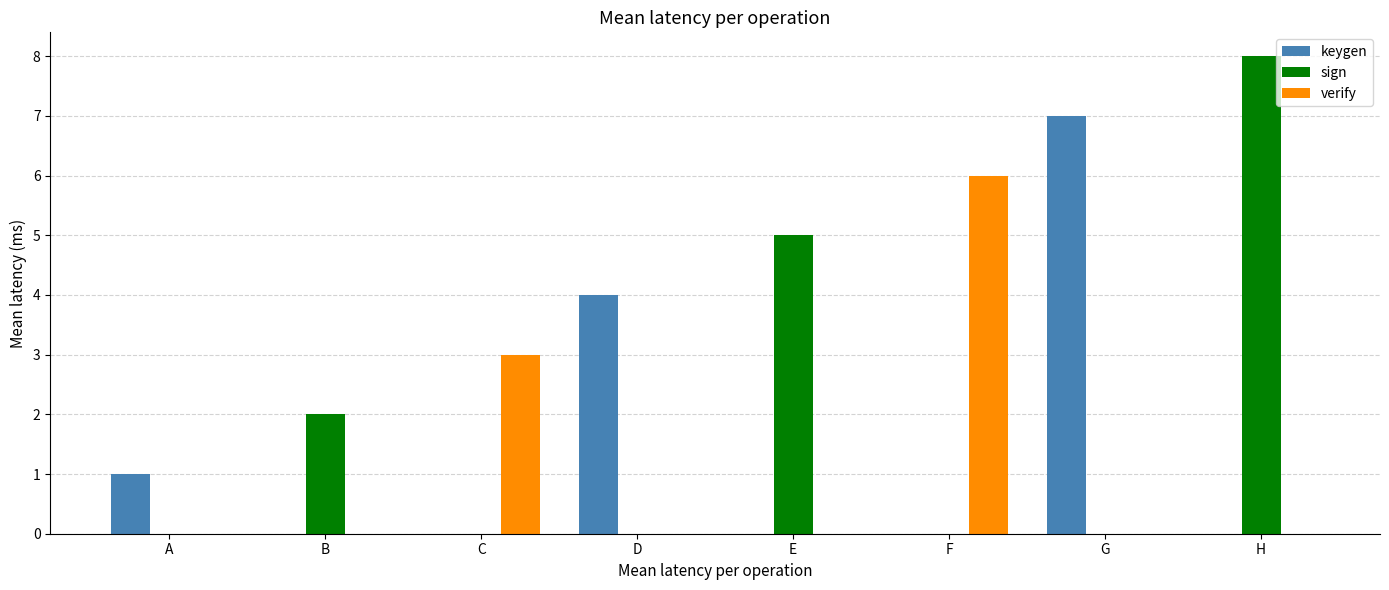

What is the sum of all sign values?

15